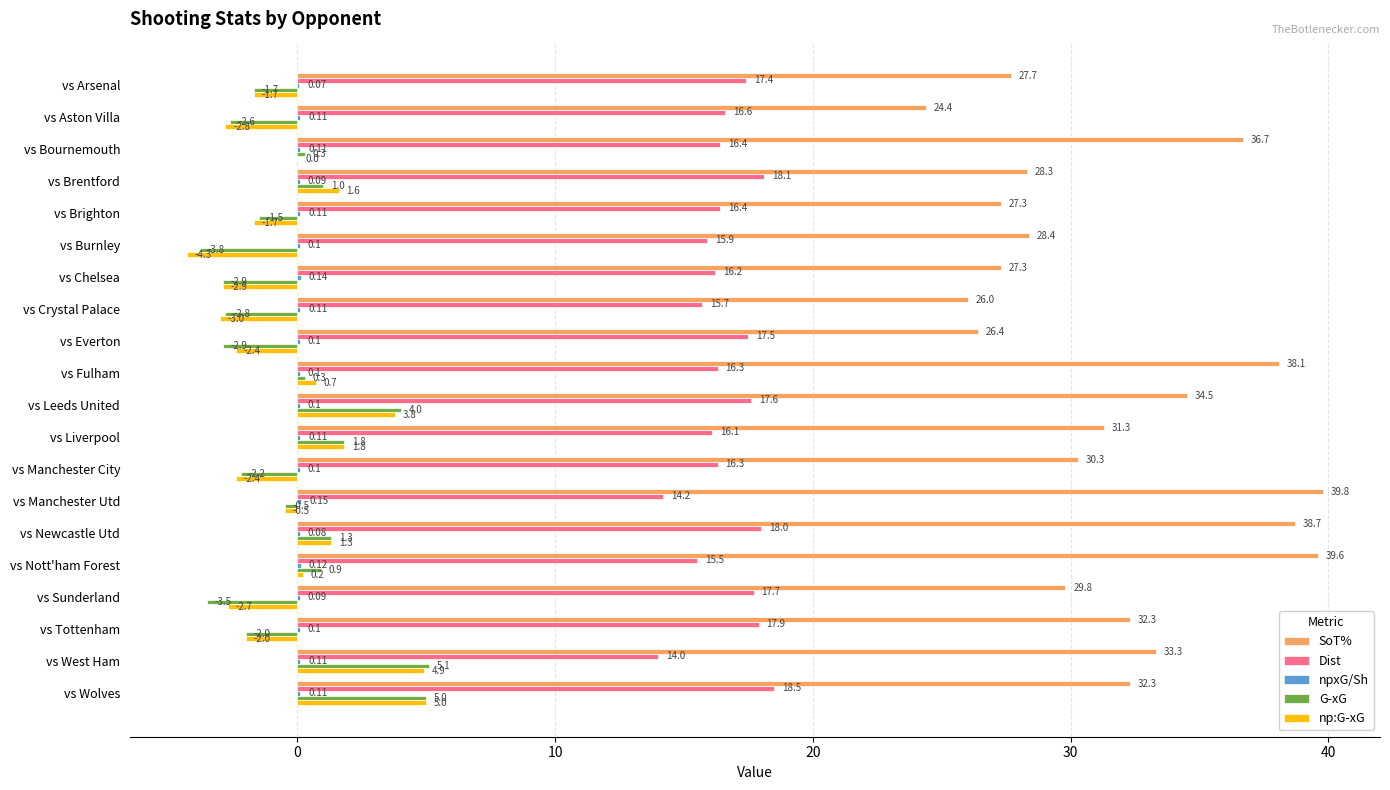

Where is Dist nearest to the value 16?

vs Burnley